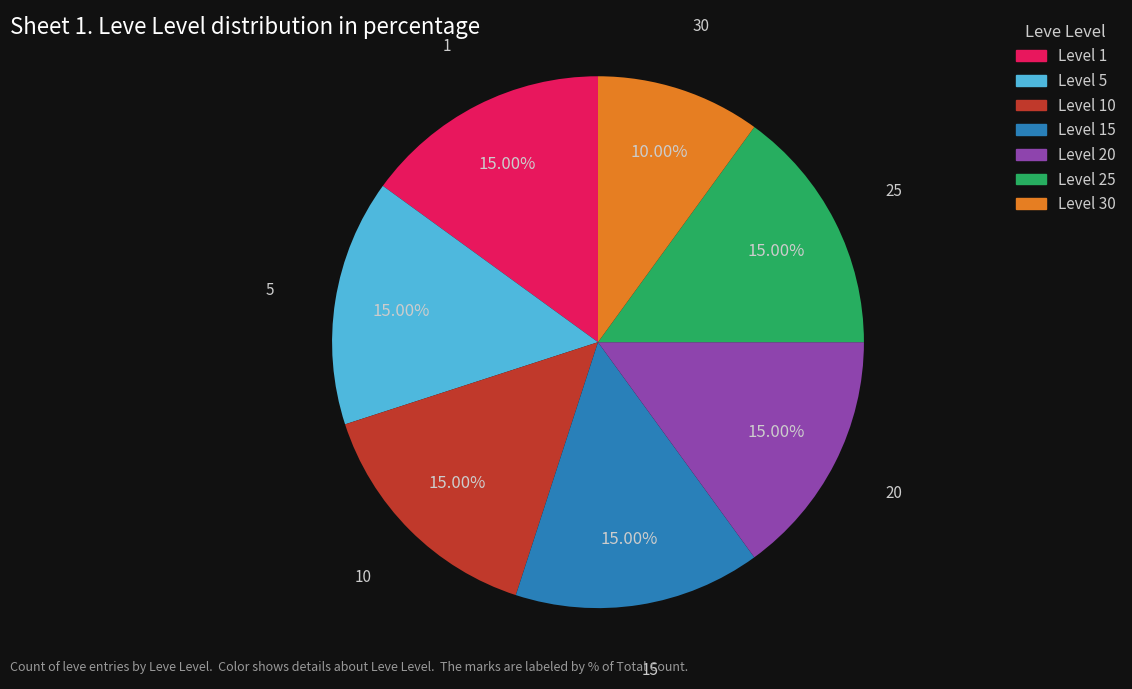

Is there any slice that represents more than half of the pie?

No